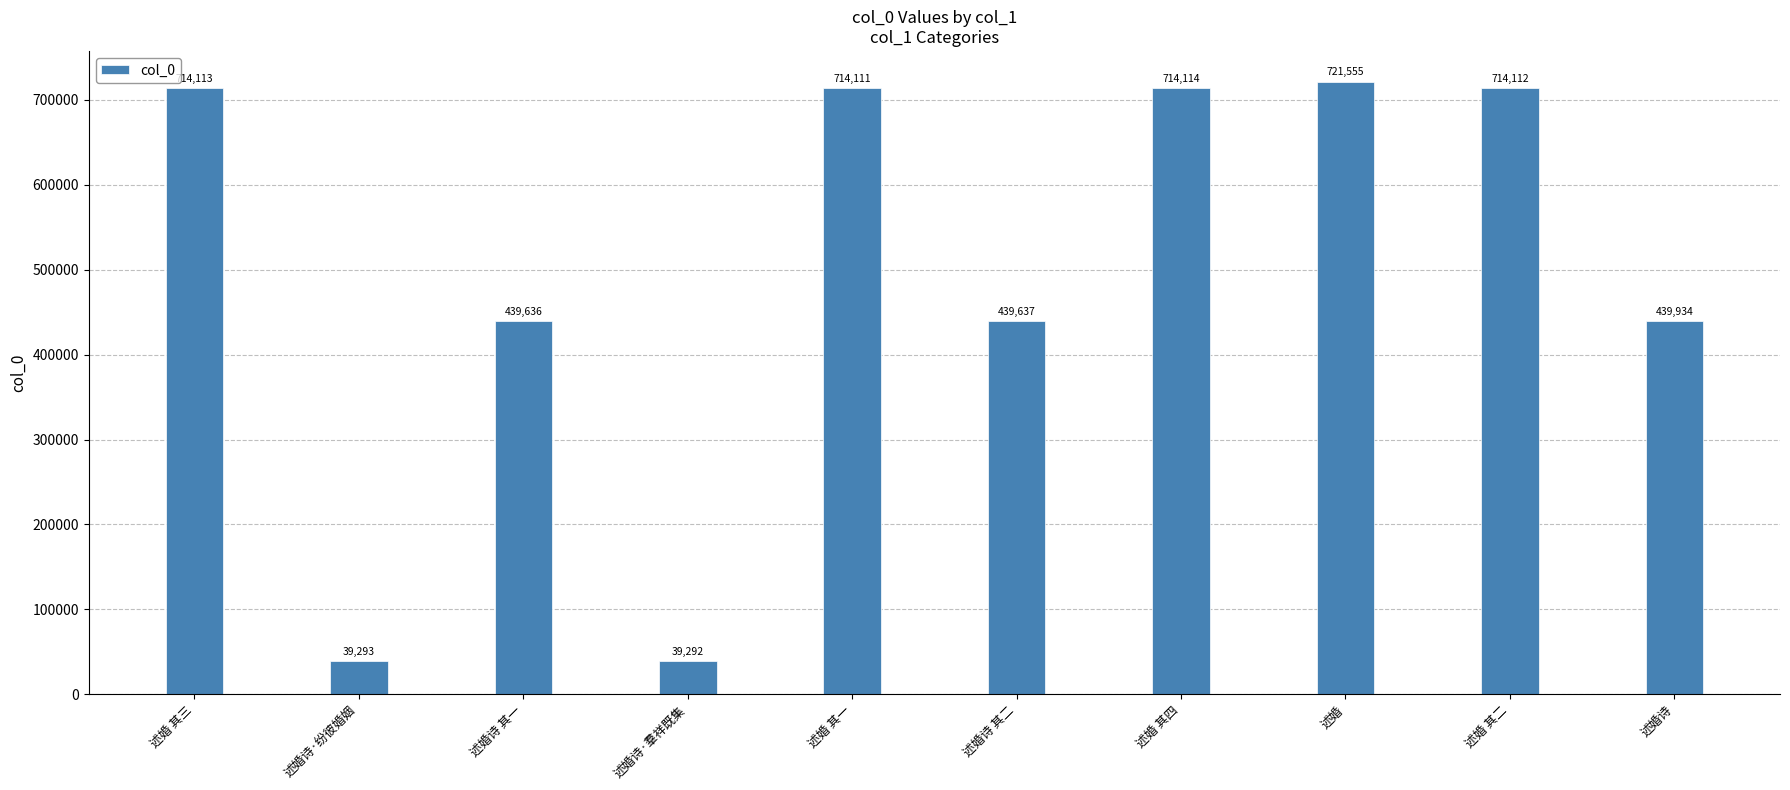

The value at 述婚 其三 is 714113. True or false?

True